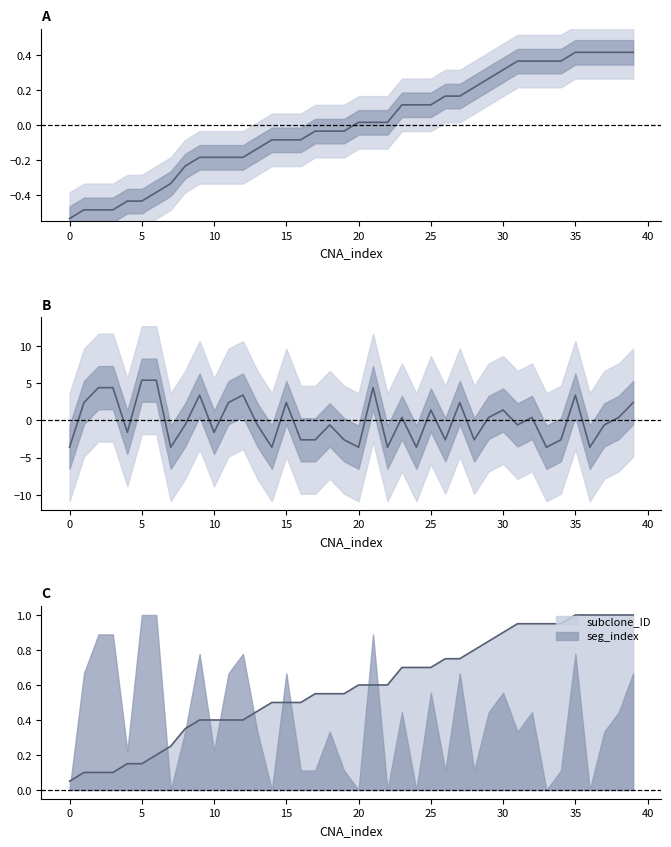

At how many categories does at least one series exceed 0?

29